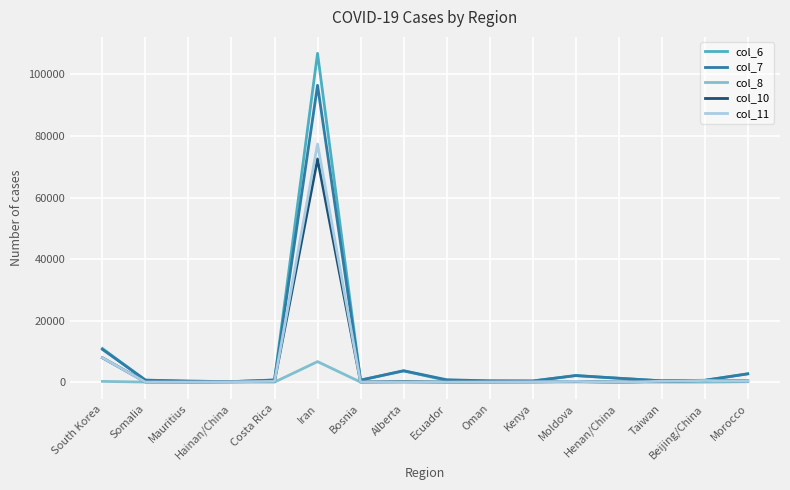

List the series in order of their peak value, highest first.

col_6, col_7, col_11, col_10, col_8